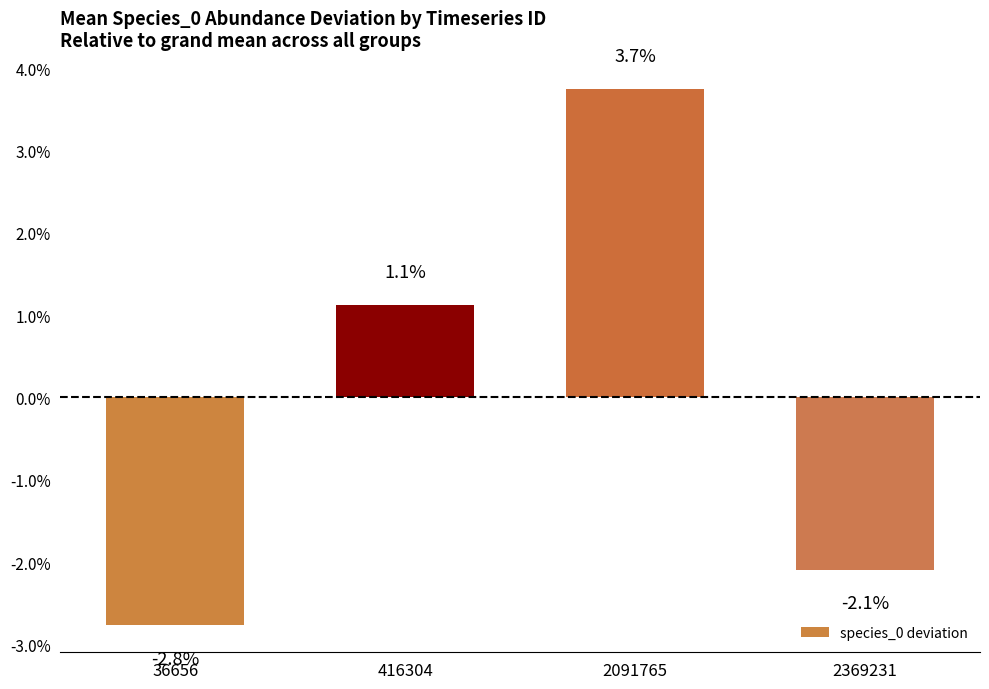

Rank the categories by value from lowest to highest.

36656, 2369231, 416304, 2091765